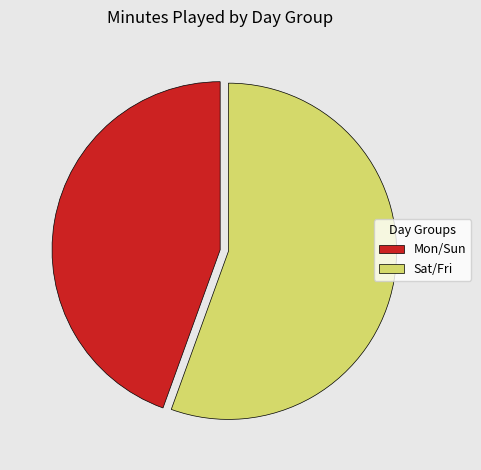

Approximately how many times larger is the value at Sat/Fri compared to Mon/Sun?

1.2